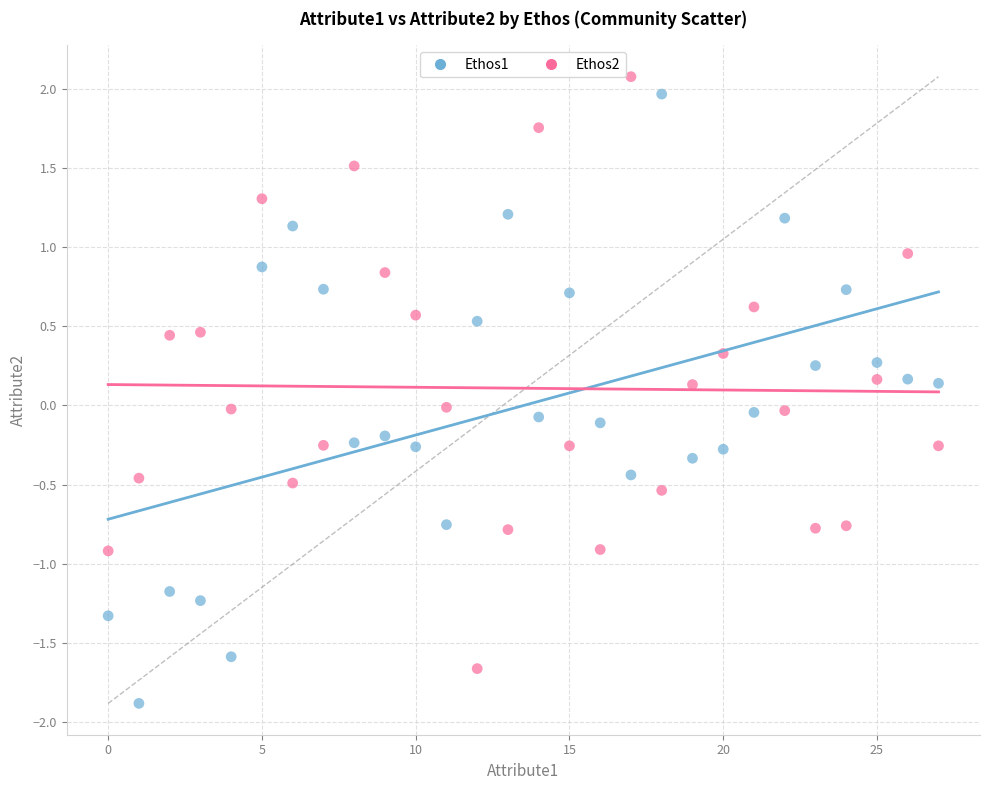

Which series reaches the minimum Y coordinate?

Ethos1